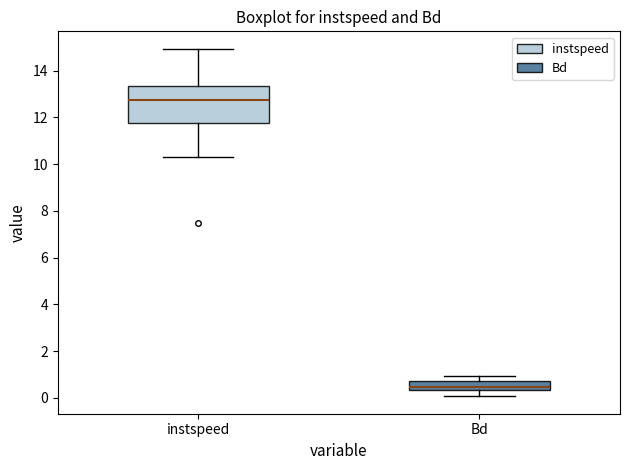

Where is the upper edge of the box for instspeed on the y-axis? The values are not printed on the chart, so give them approximately, as read against the axis.

13.4